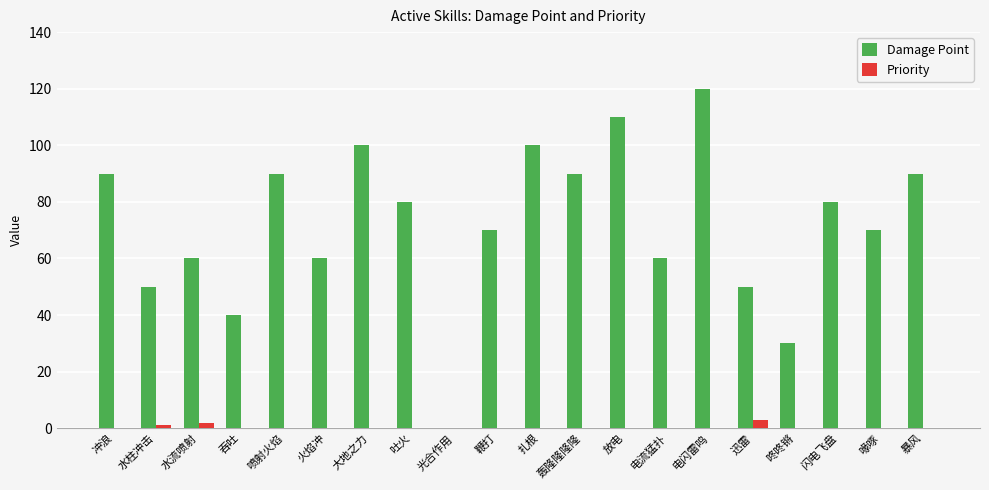

How many distinct data groups are displayed?

2